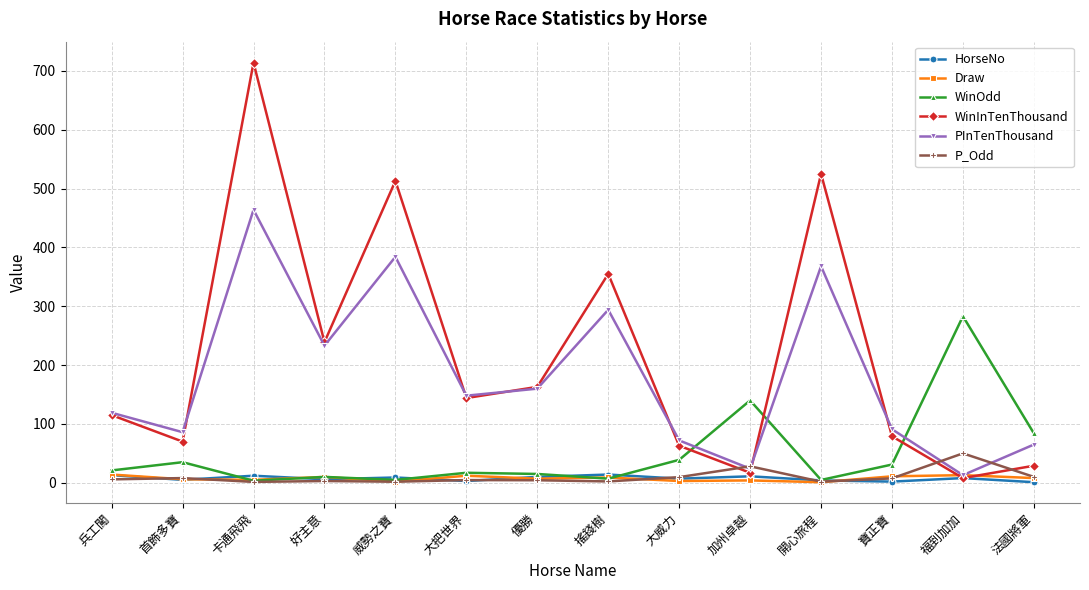

How many interior local valleys does the WinInTenThousand series have?

5